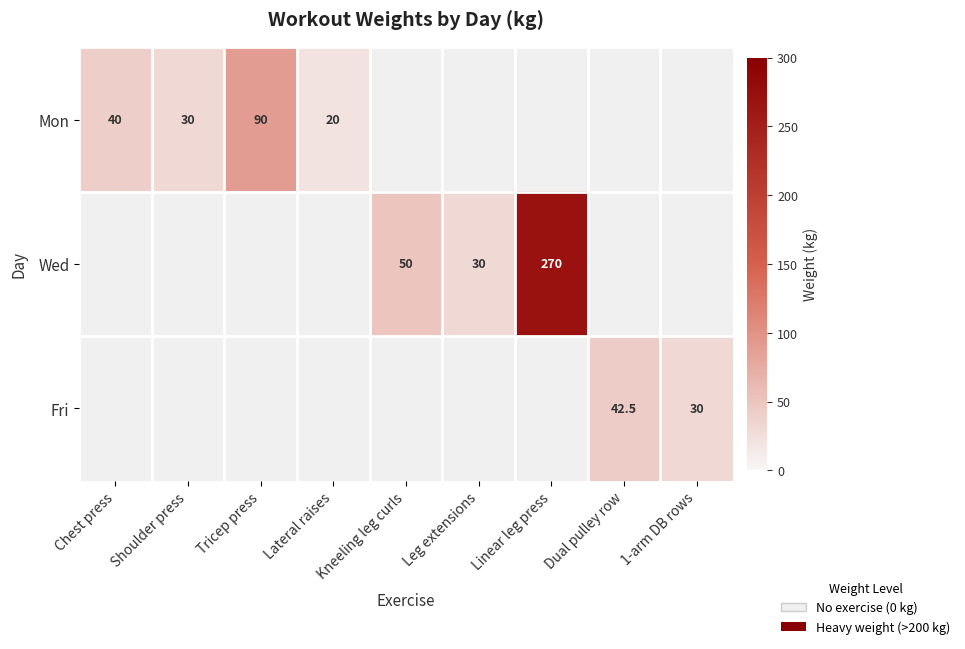

The Wed series shows 65.7 at Kneeling leg curls. True or false?

False